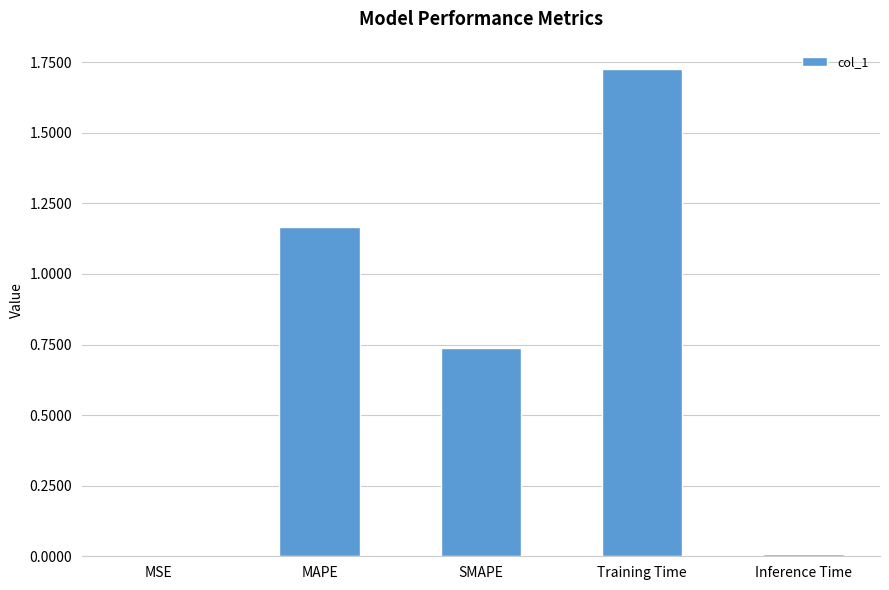

Which label corresponds to the largest value in the chart?

Training Time